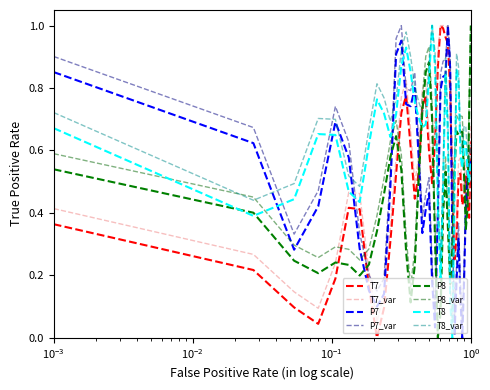

At how many categories does at least one series exceed 0?

39